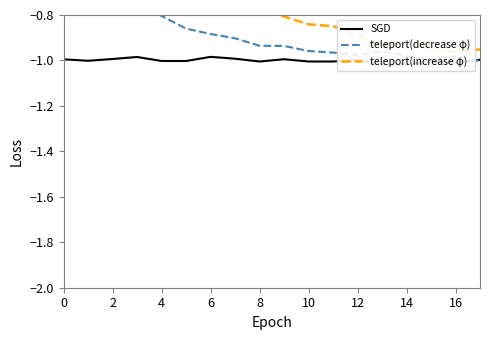

What is the difference between the highest and lowest values at 17?

0.1